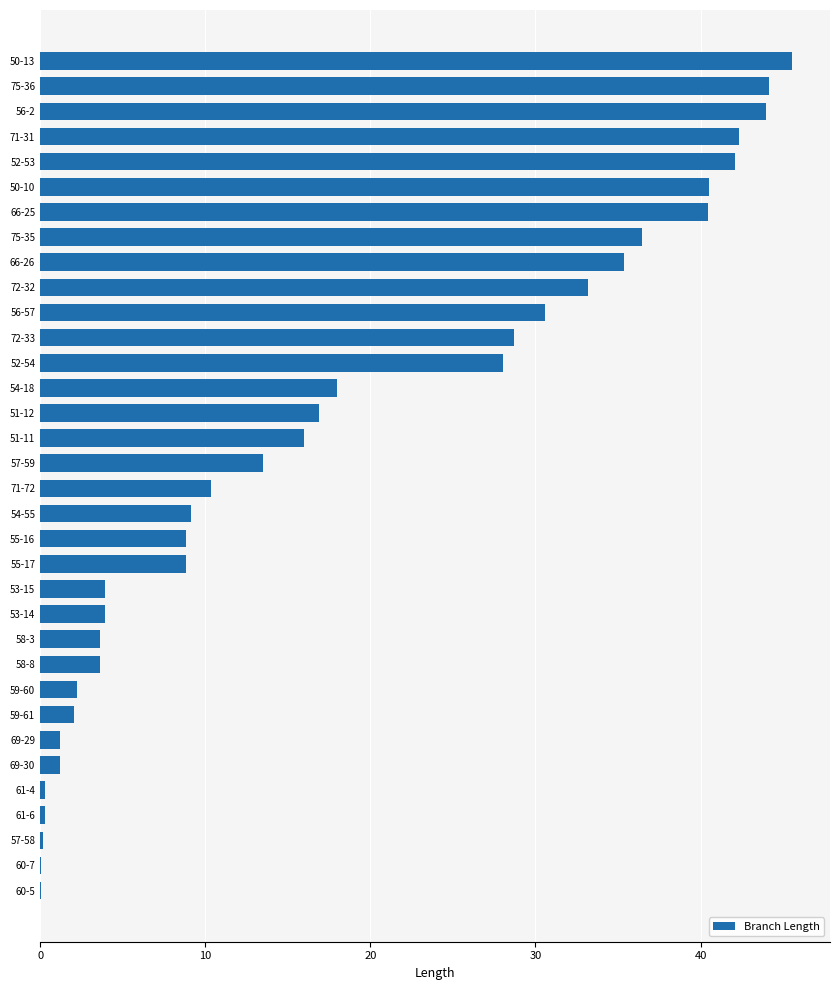

What is the sum of all values?

615.6